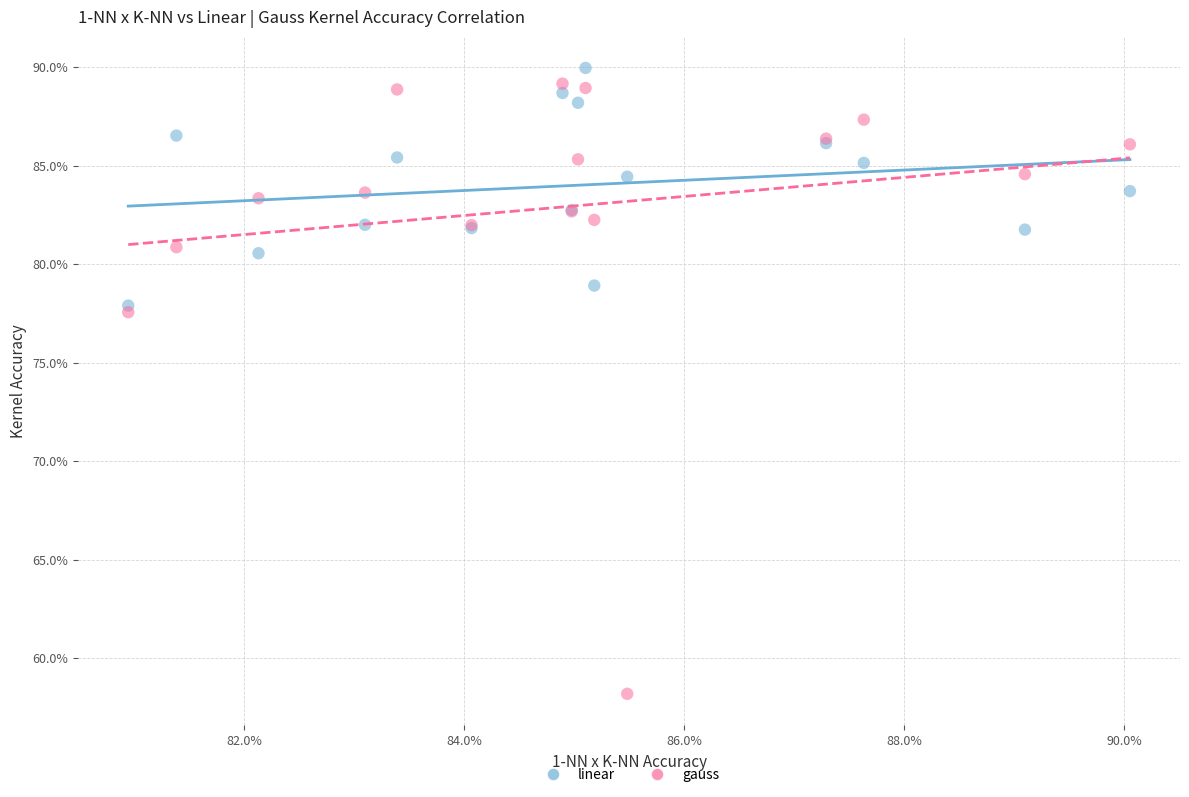

Which series has the widest spread of Y values?

gauss